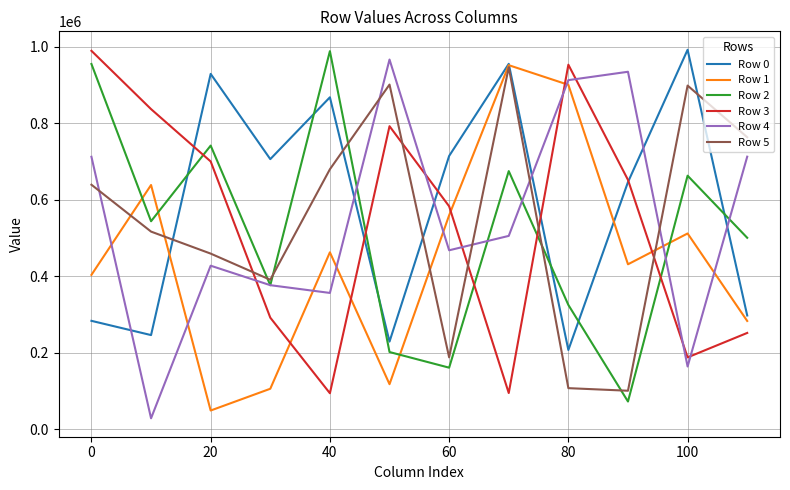

What is the greatest value displayed?

992037